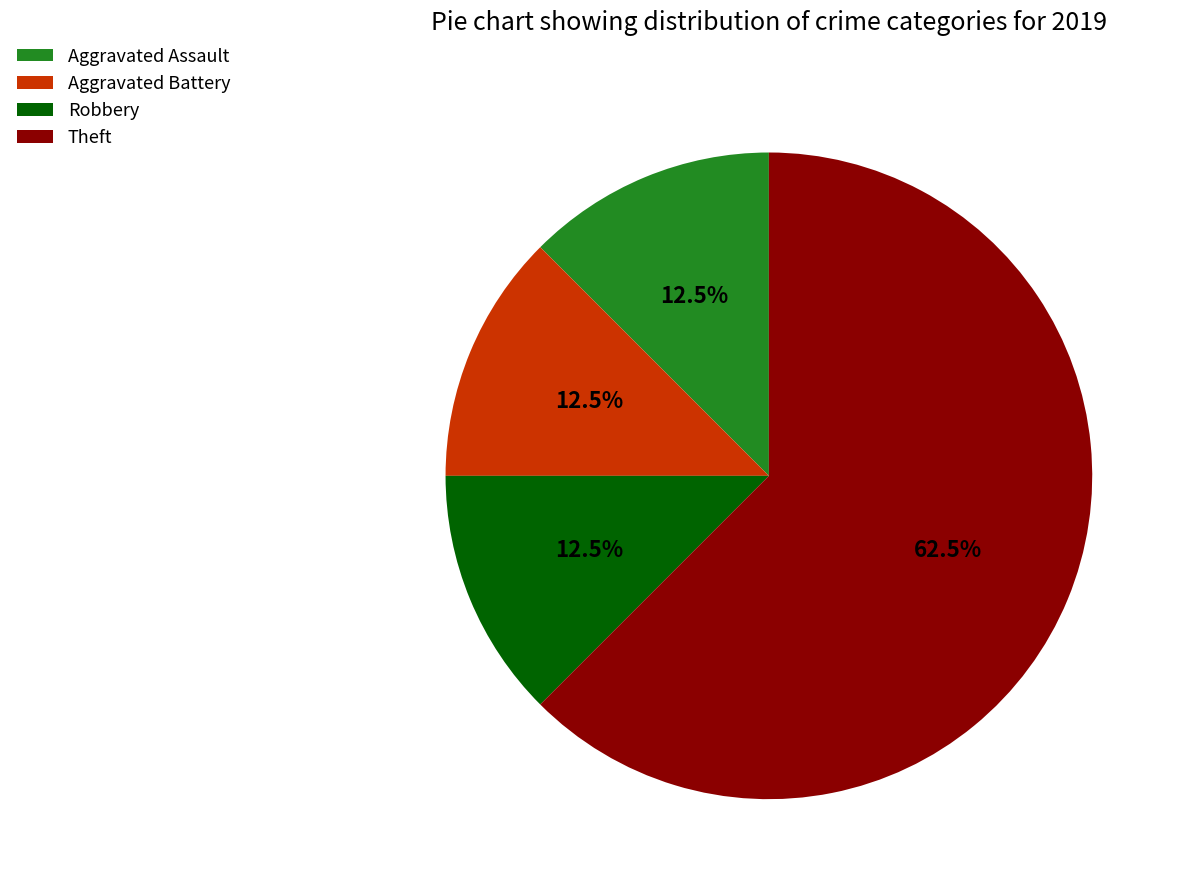

To the nearest percent, what is the average slice percentage?

25%